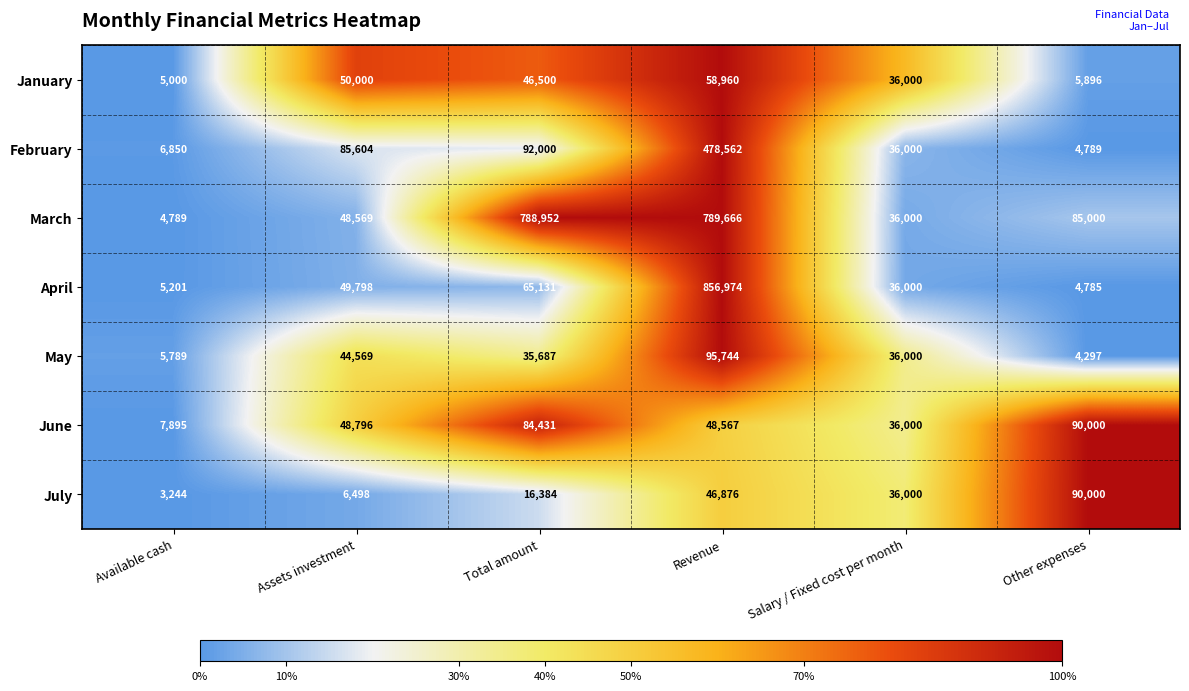

Count the number of categories in the chart.

6